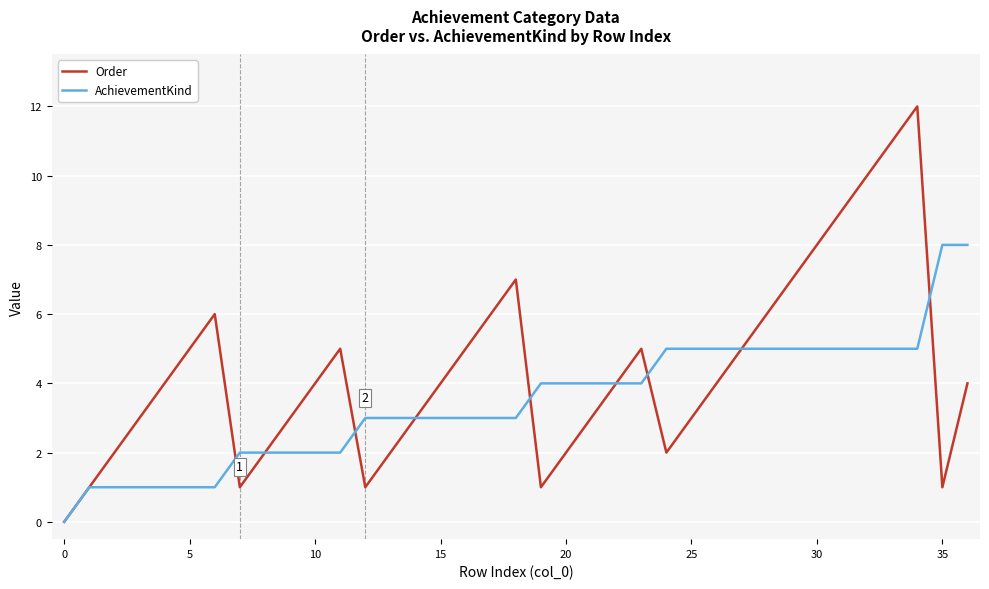

What is the maximum value for AchievementKind?

8